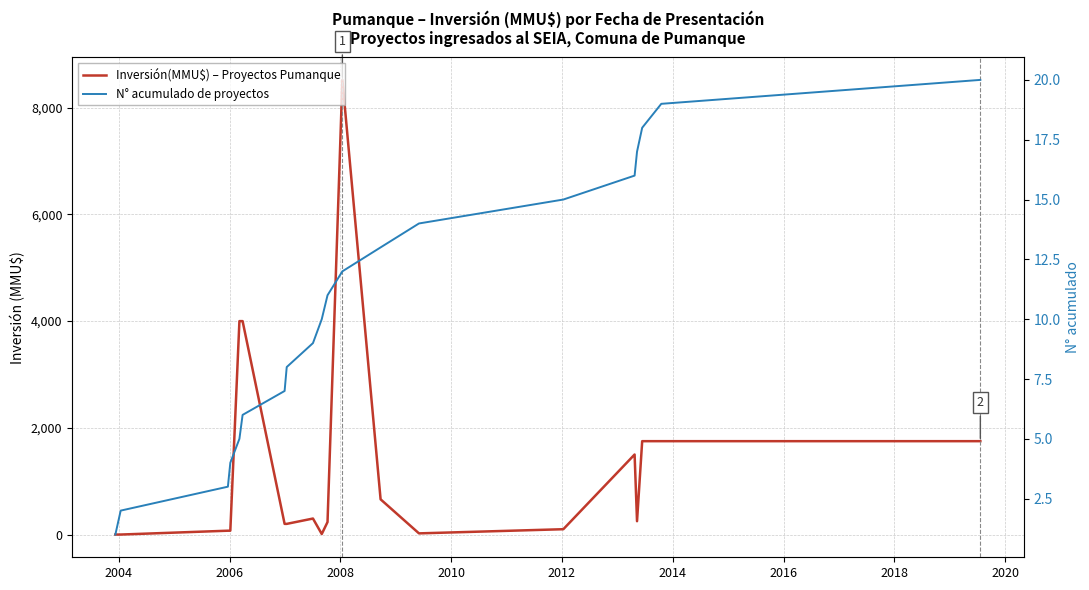

True or false: N° acumulado de proyectos has more than 1 interior local peaks.

False